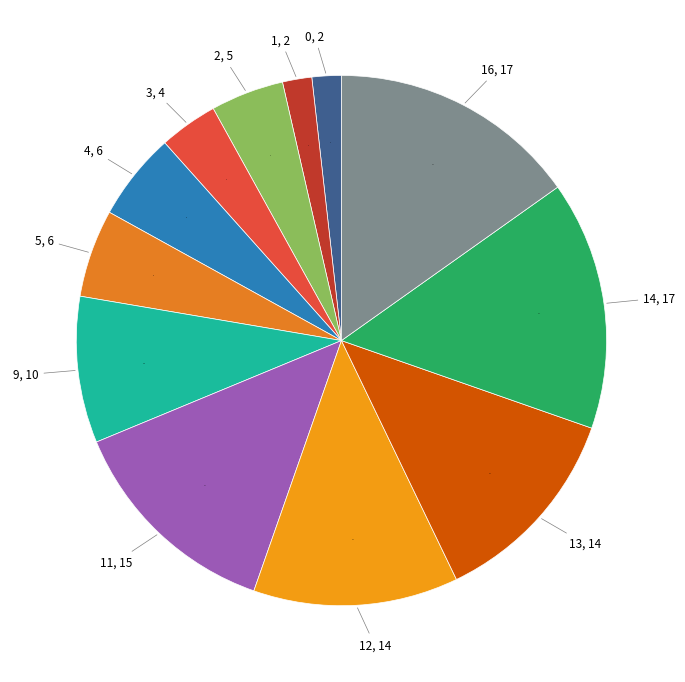

Does 14, 17 account for over 50% of the chart?

No